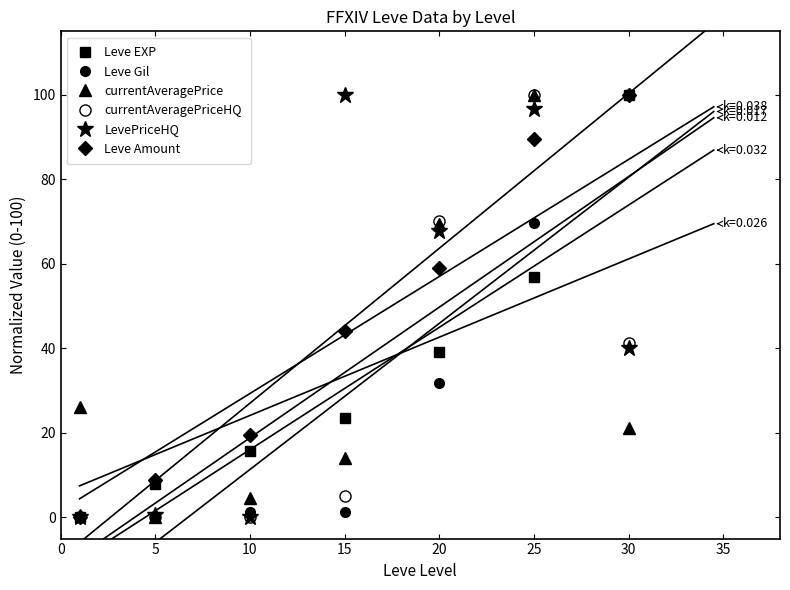

What value does the Leve EXP series have at 15?

23.5